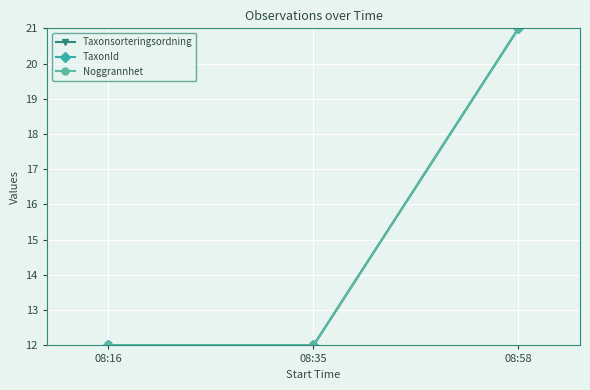

True or false: TaxonId has a value of 12 at 08:35.

True